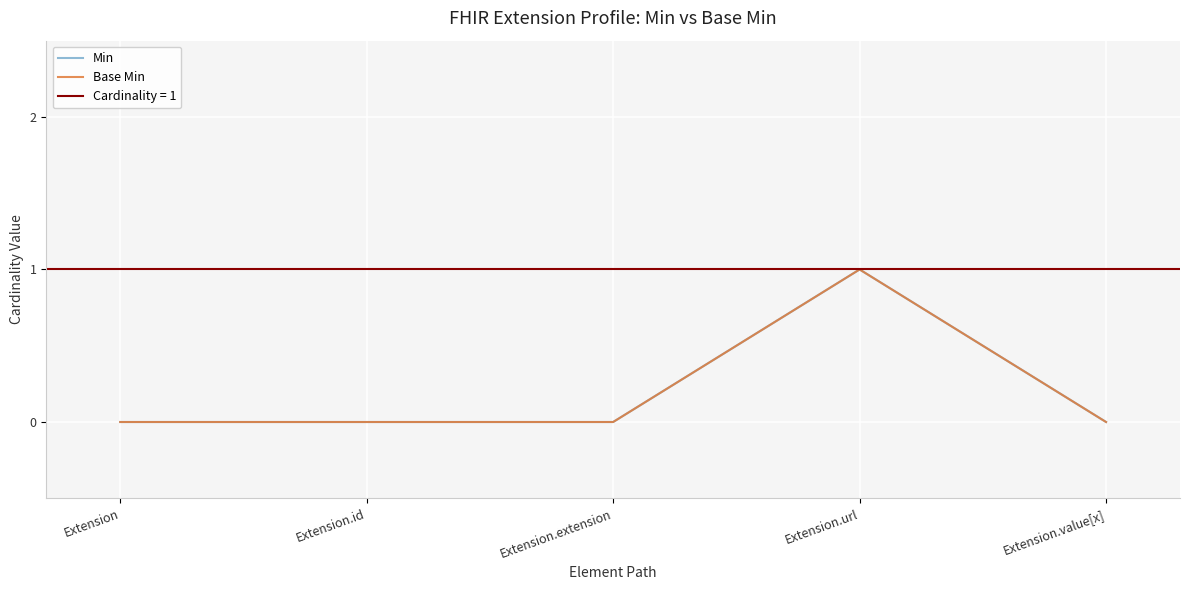

True or false: Base Min has more than 2 interior local peaks.

False